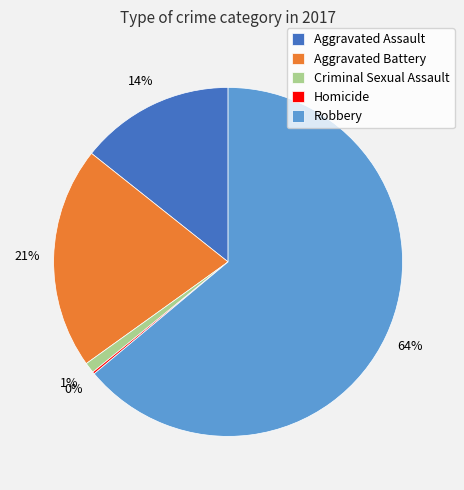

What is the largest slice in the pie chart?

Robbery